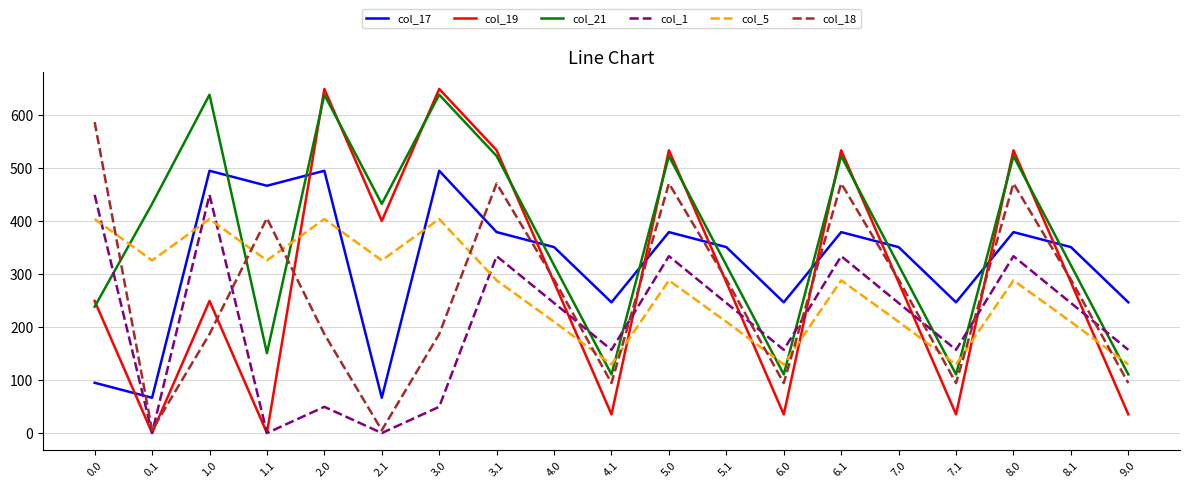

At how many categories does at least one series exceed 401?

11